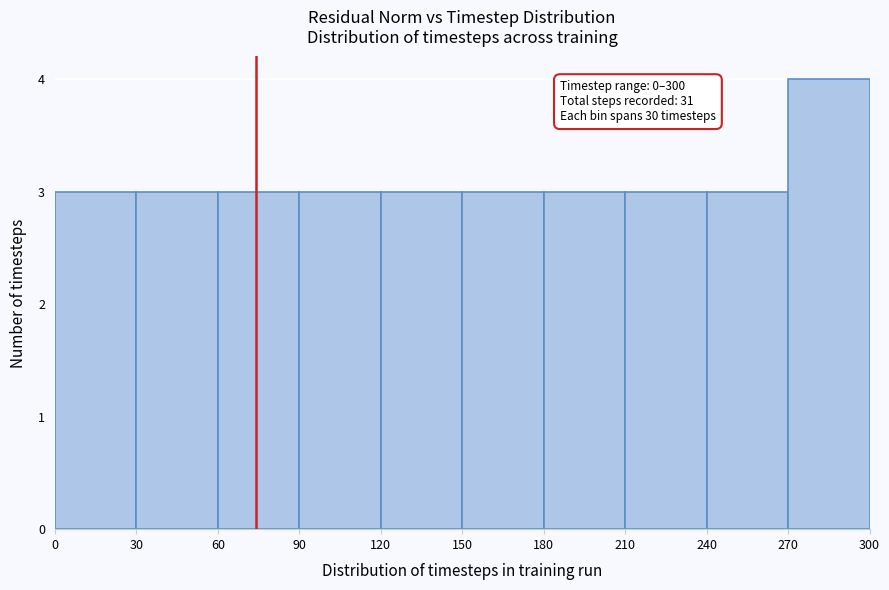

Which range on the x-axis has the tallest bar?

270 to 300